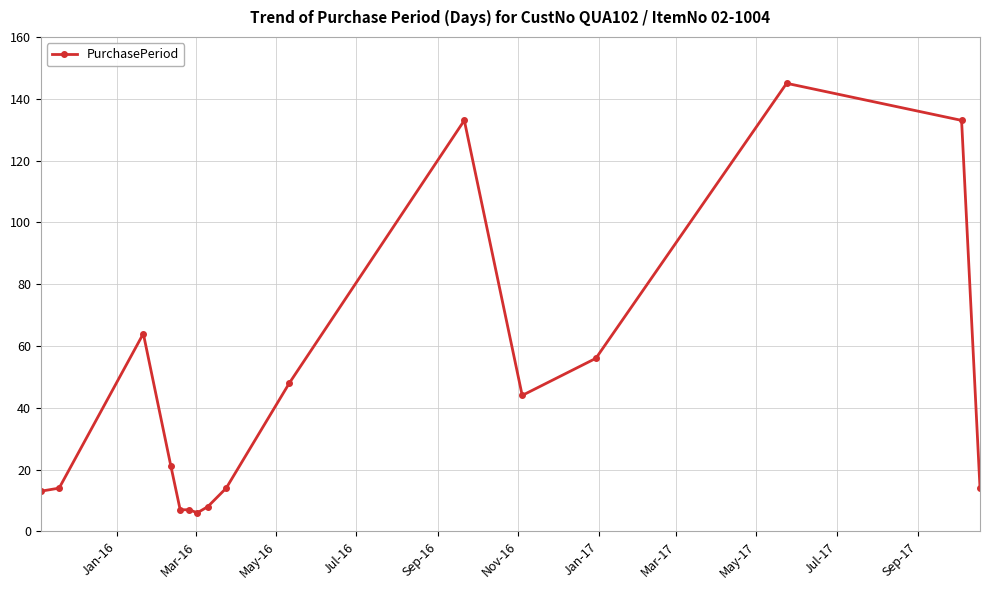

What is the sum of all values?

727